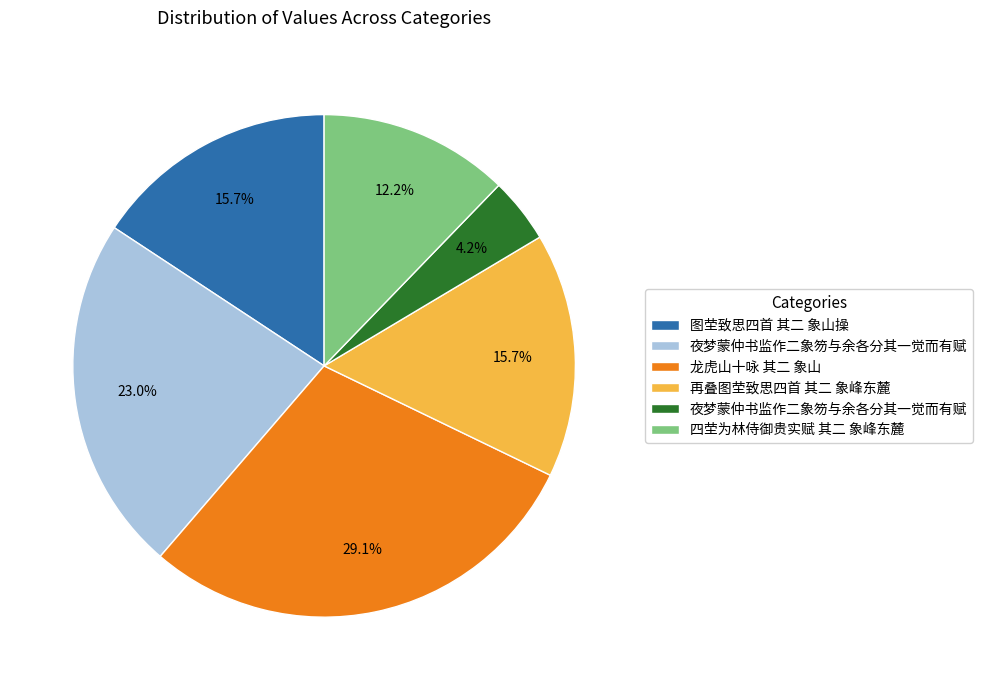

Is there any slice that represents more than half of the pie?

No